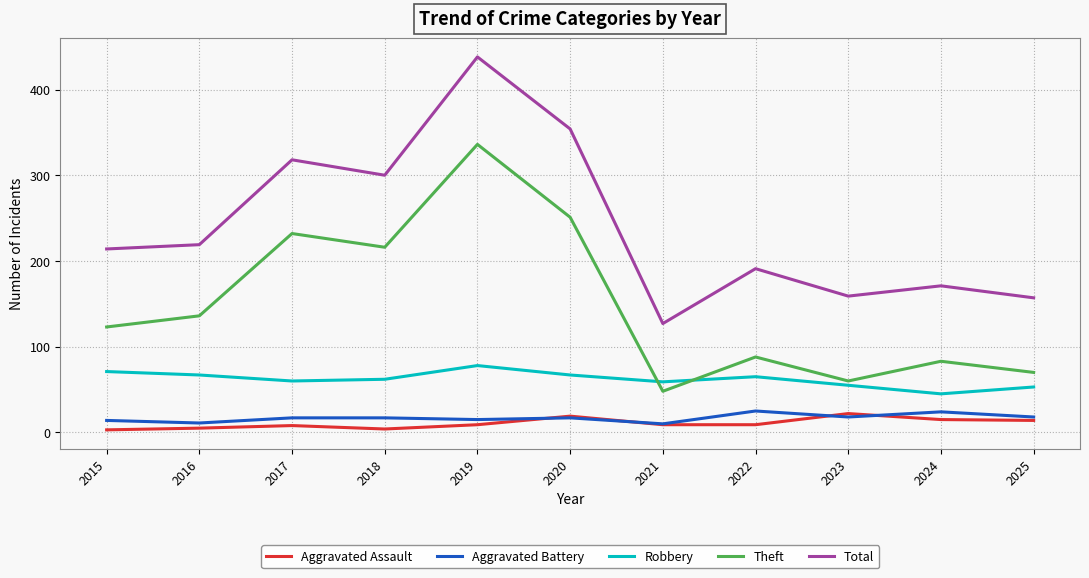

Which series has the largest range (max minus min)?

Total